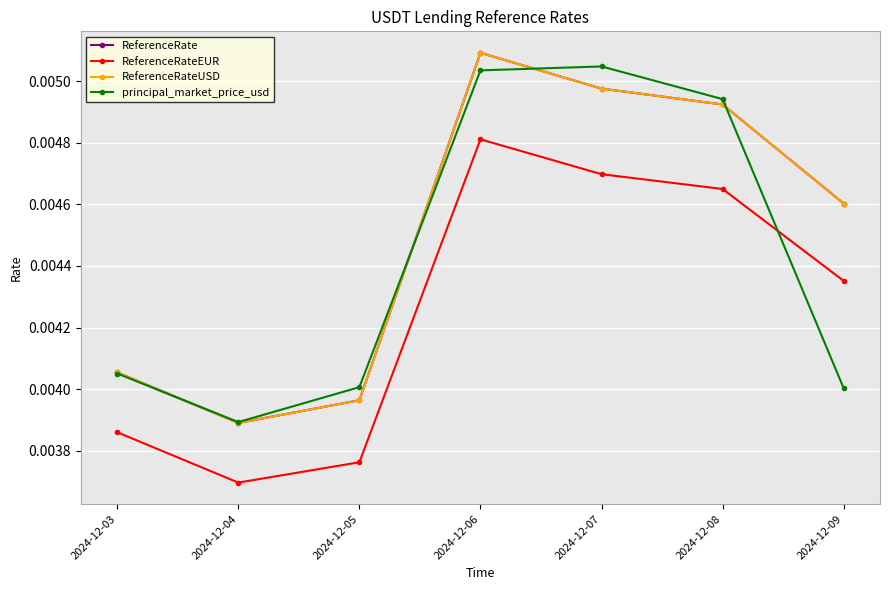

Is this an area chart (filled region under the line)?

No